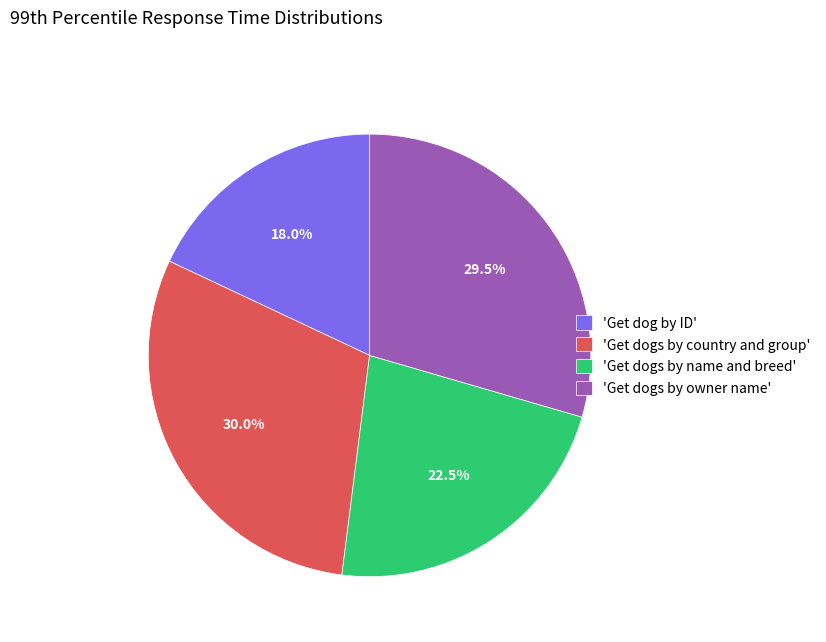

To the nearest percent, what is the difference between the largest and smallest slice percentages?

12%